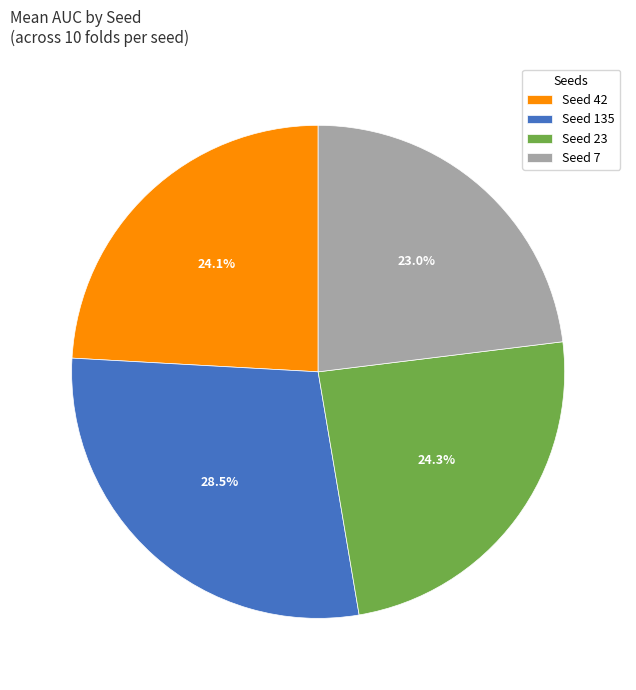

Does Seed 135 account for over 50% of the chart?

No